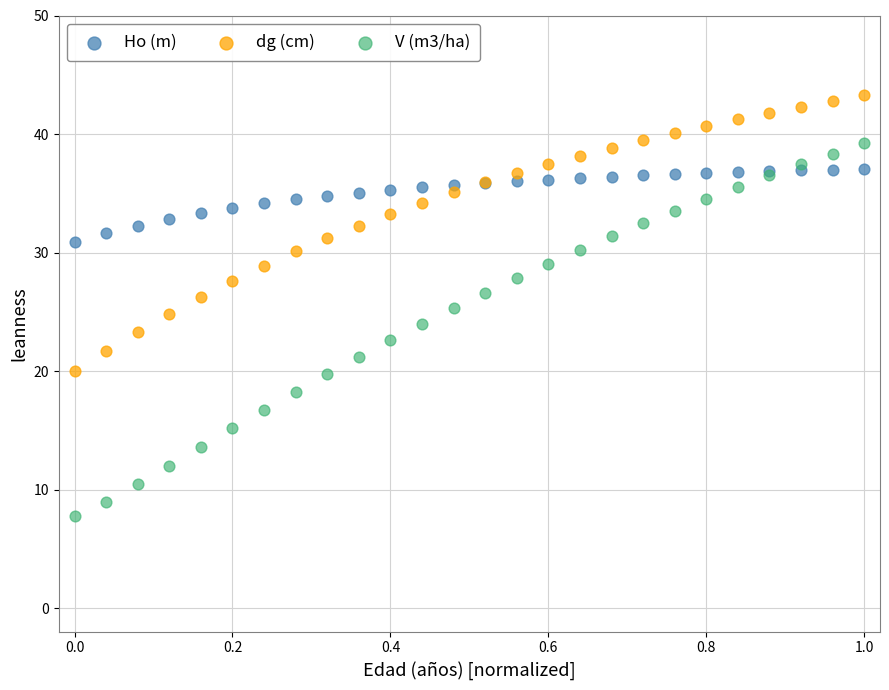

Which series has the widest spread of Y values?

V (m3/ha)